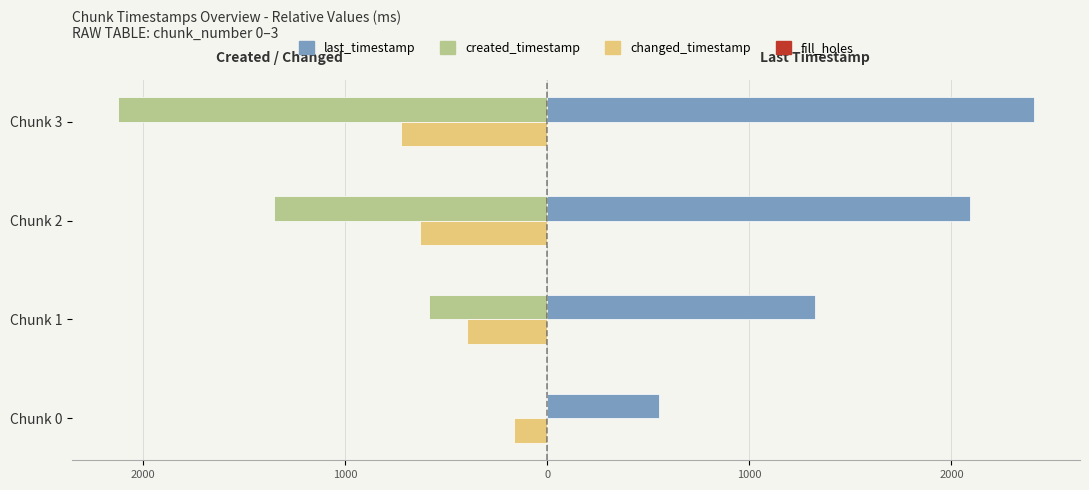

Does the chart contain stacked bars?

No